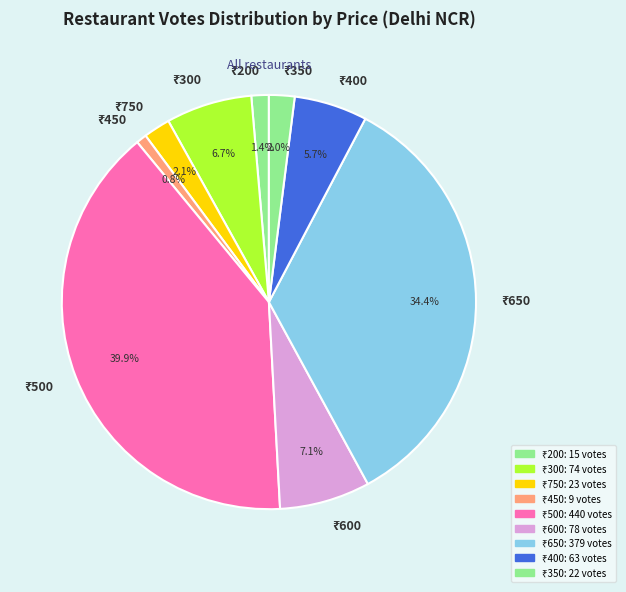

How many slices are in this pie chart?

9